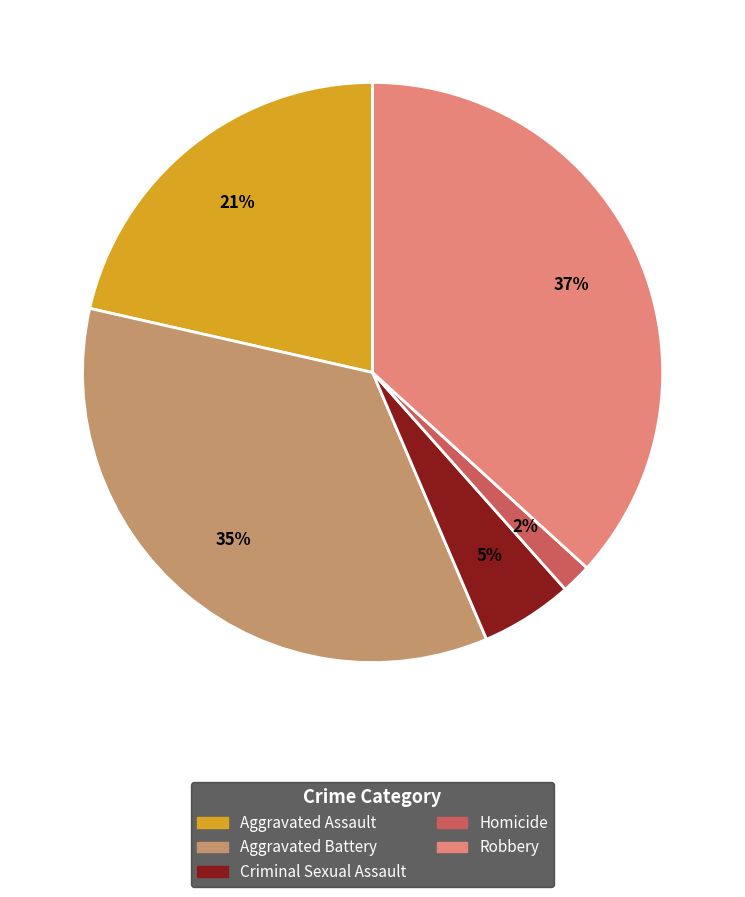

How many segments does this pie chart have?

5